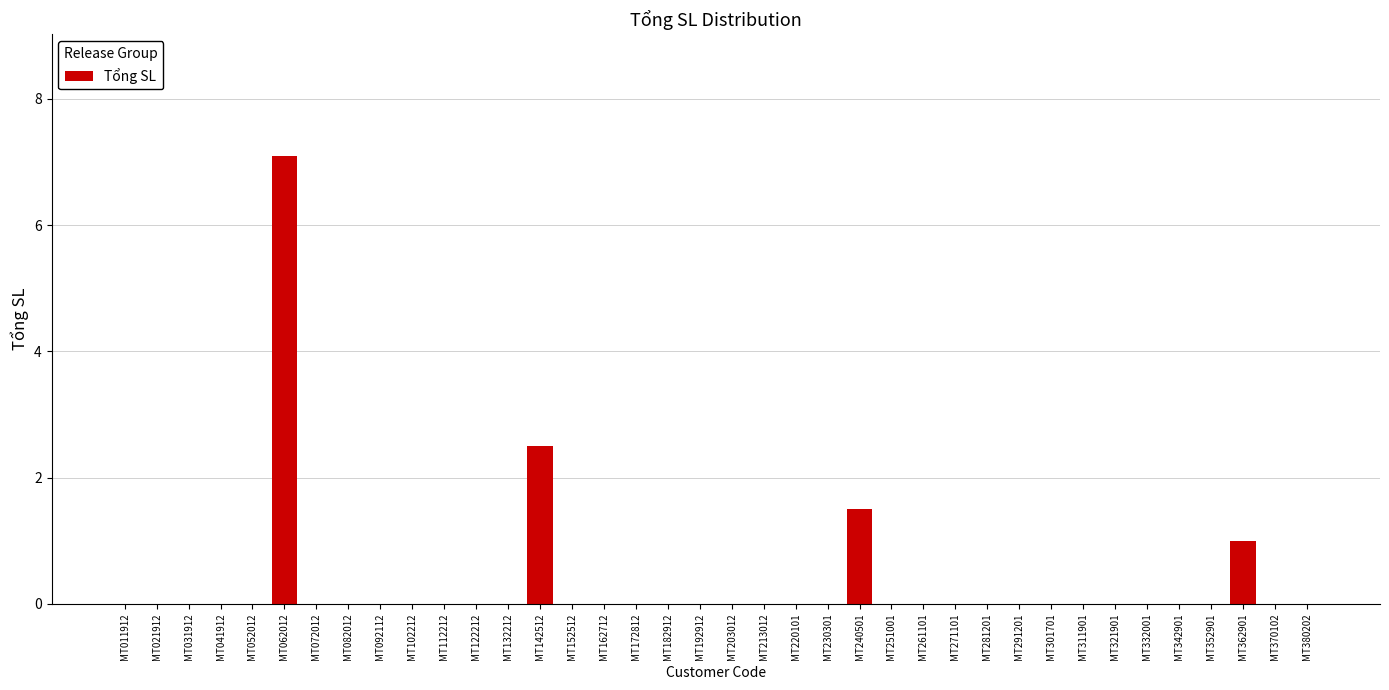

What is the change in value from MT102212 to MT240501?

+1.5